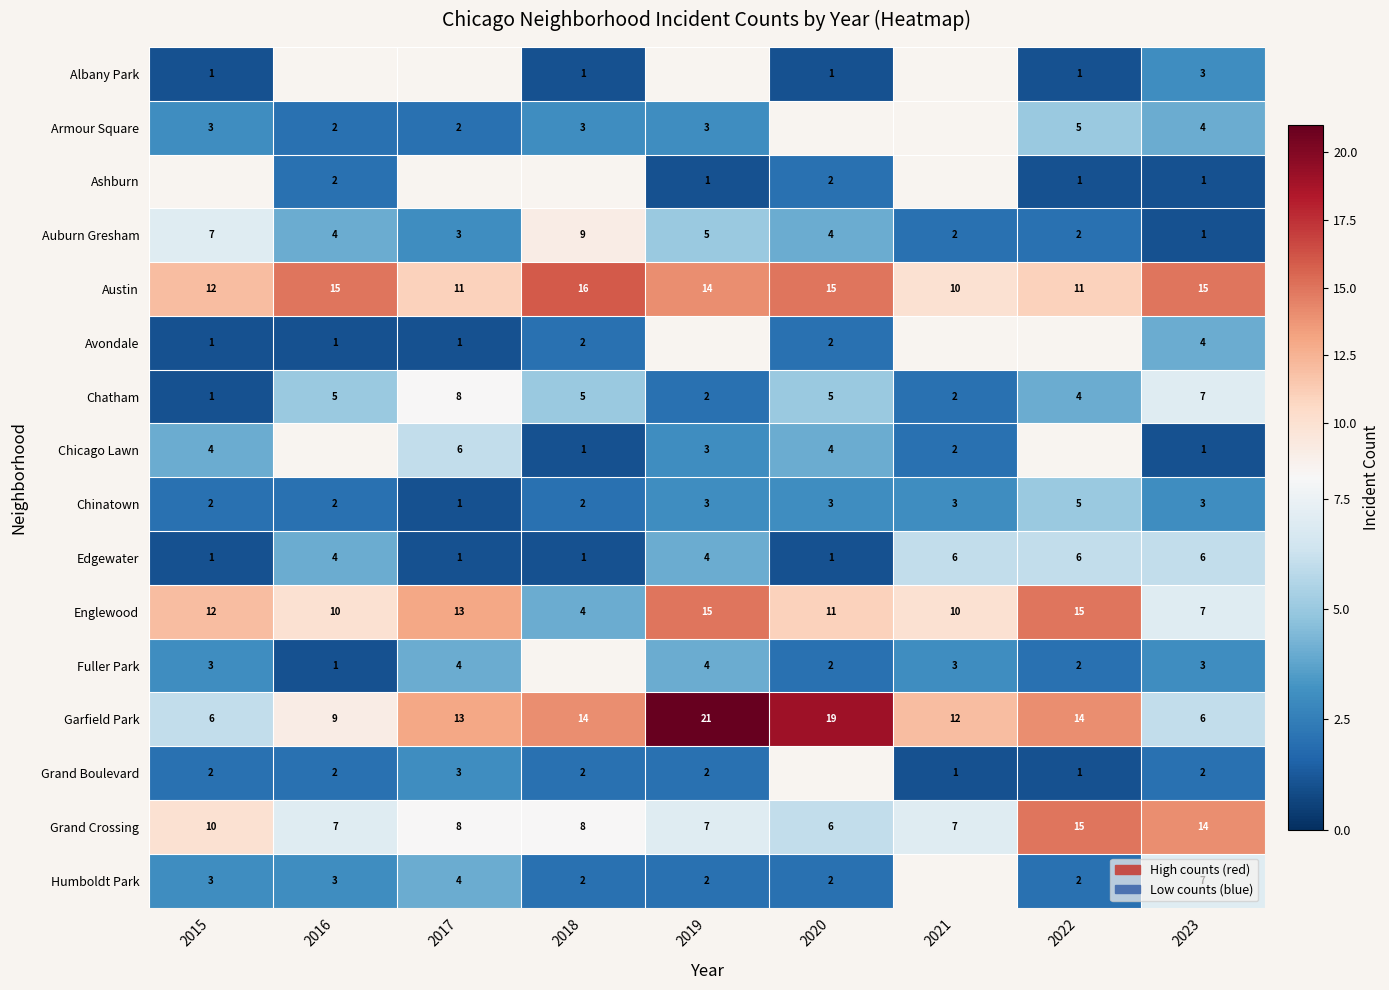

Where does the Austin series first go above 14?

2016